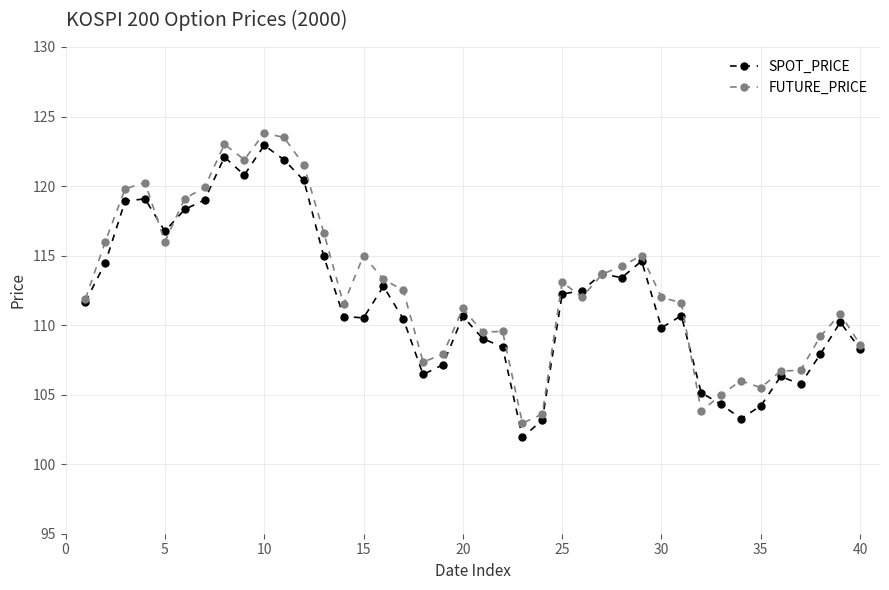

What is the greatest value displayed?

123.8